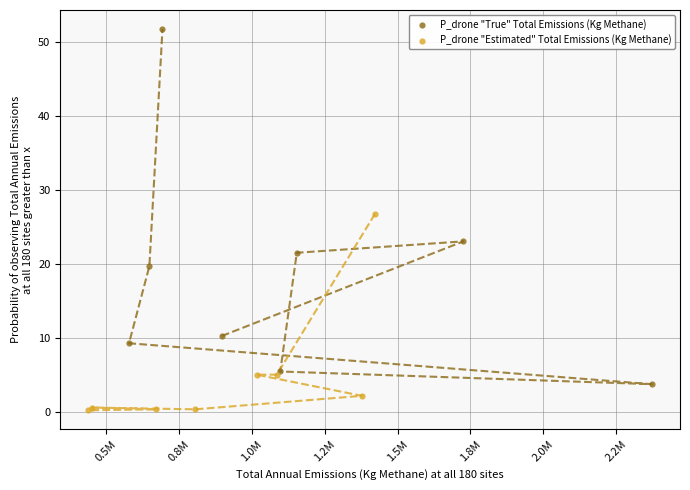

Which series reaches the maximum Y coordinate?

P_drone "True" Total Emissions (Kg Methane)